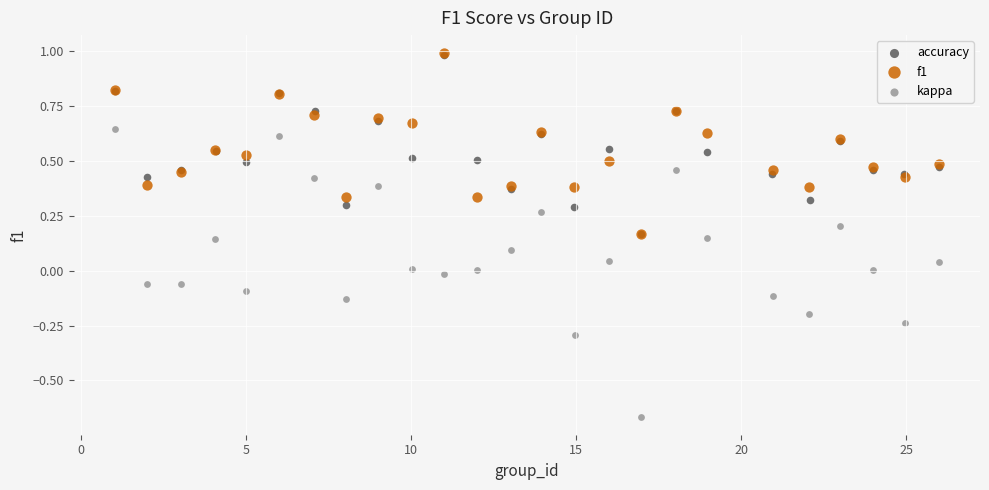

Which series reaches the minimum Y coordinate?

kappa